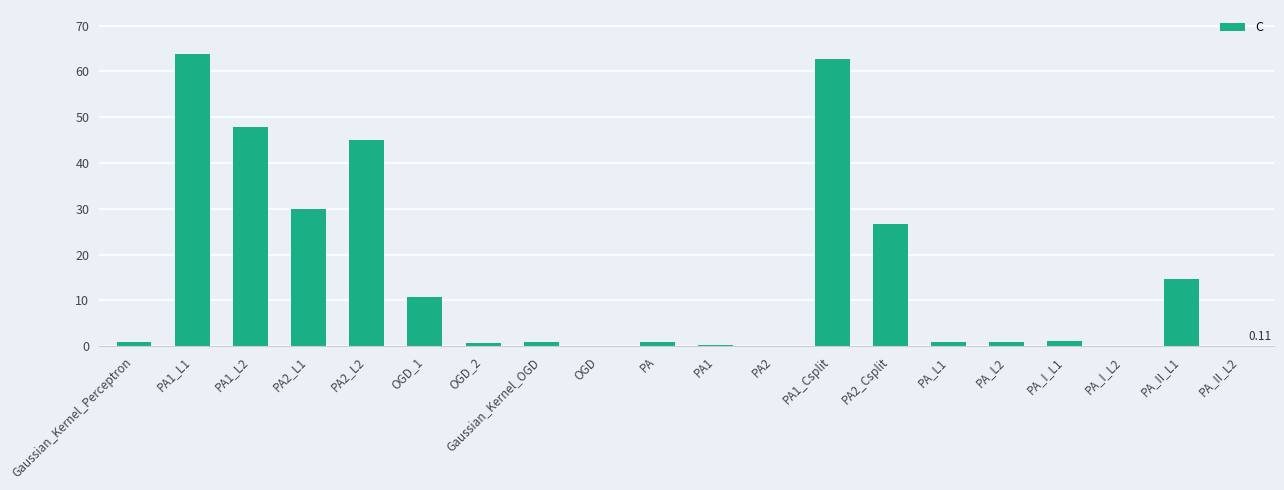

At which label does the data first exceed 1?

PA1_L1